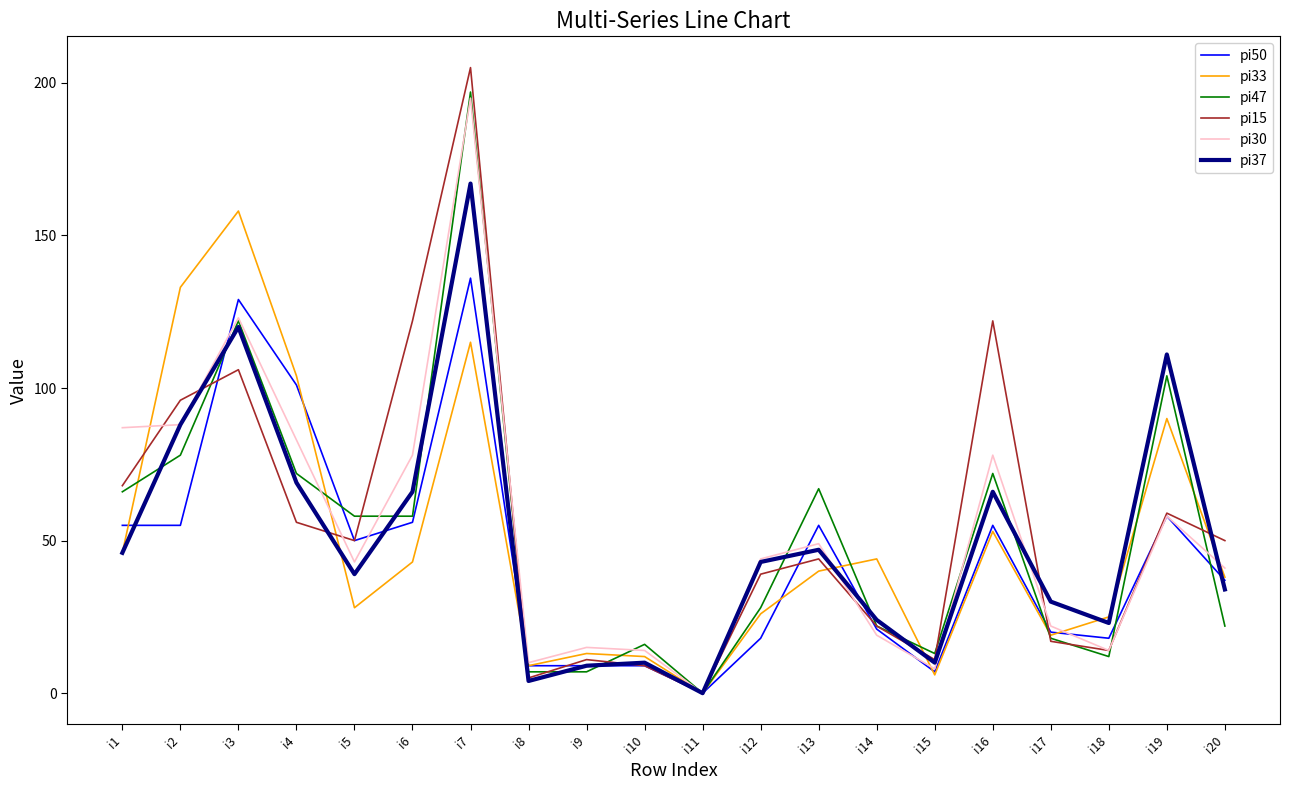

What is the sum of all pi47 values?

1039